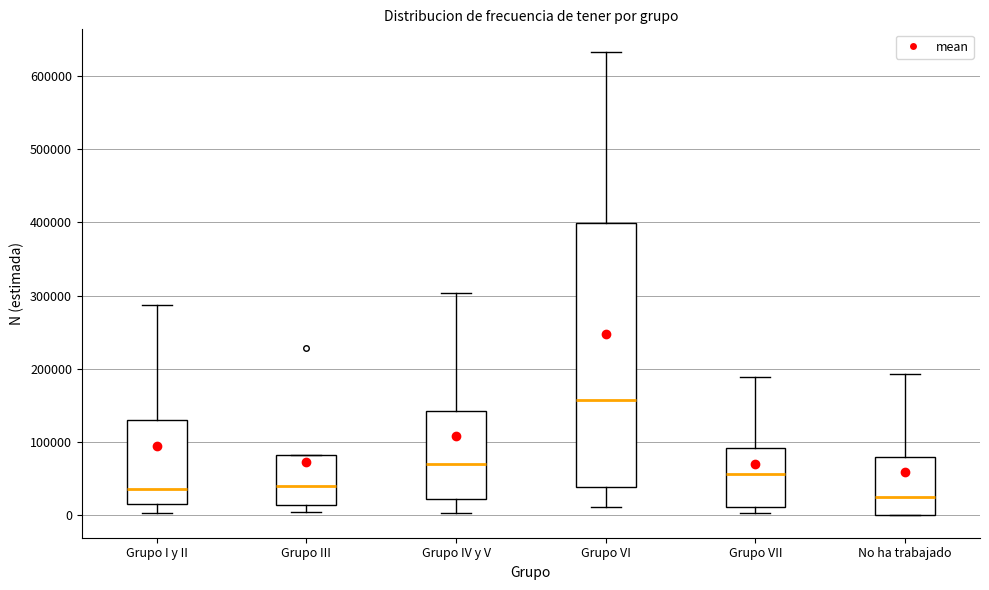

Which box is the tallest, from its lower edge to its upper edge?

Grupo VI